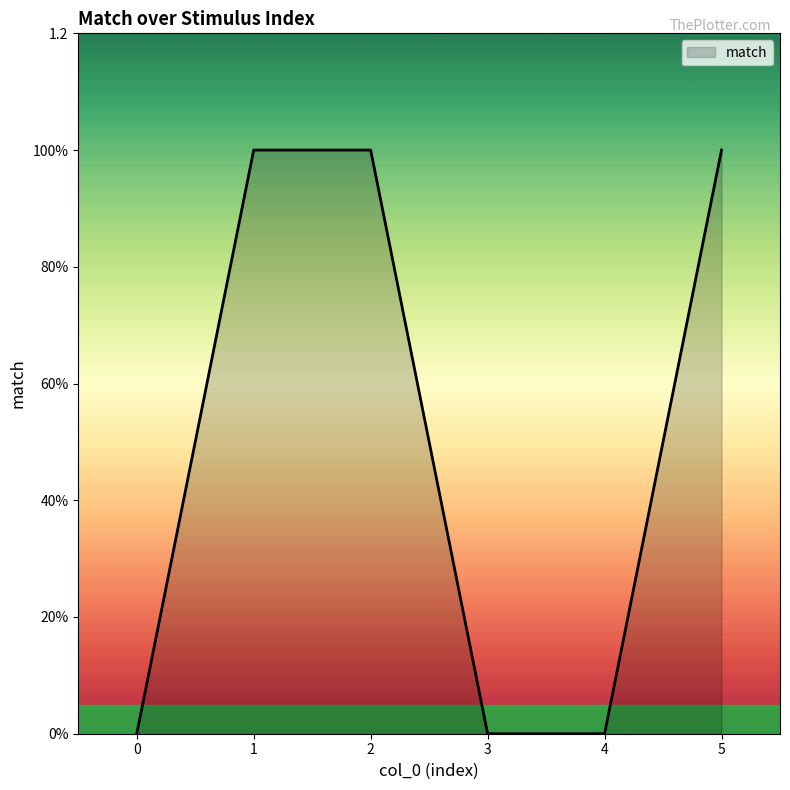

What is the approximate value at 5?

1